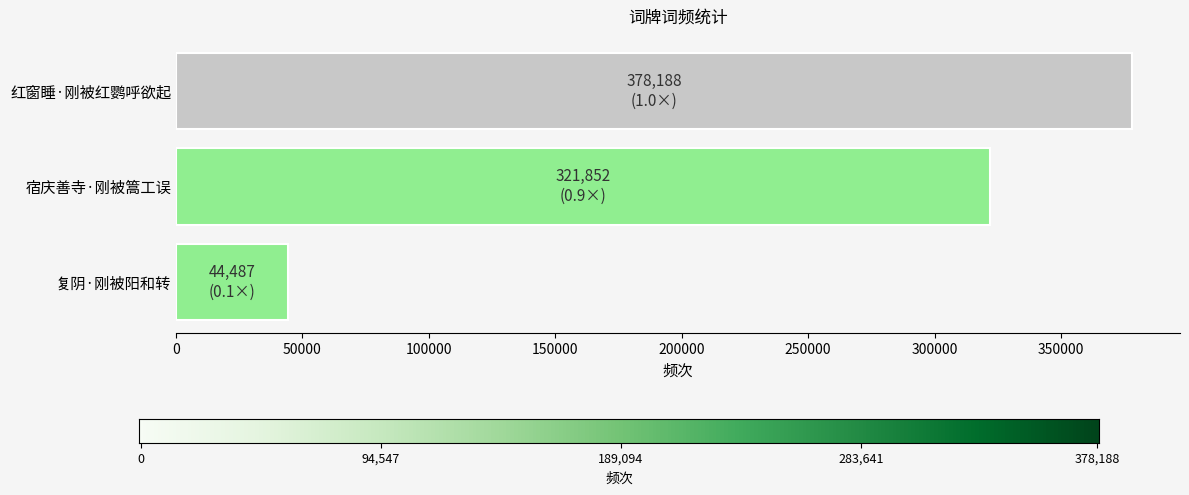

What is the sum of the values at 复阴·刚被阳和转 and 红窗睡·刚被红鹦呼欲起?

422675